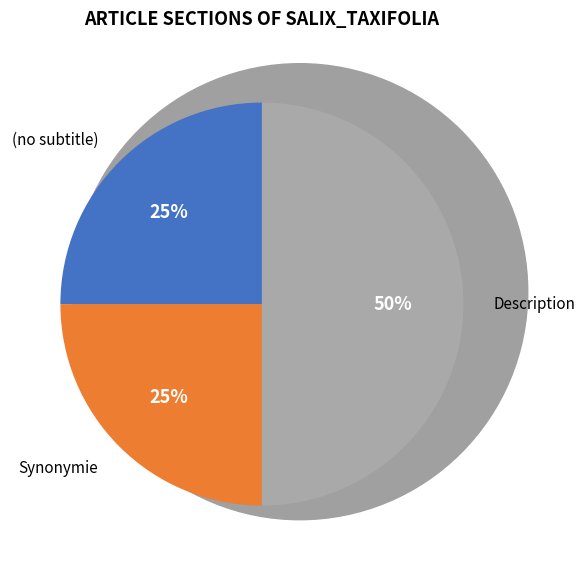

Which slice is the largest?

Description